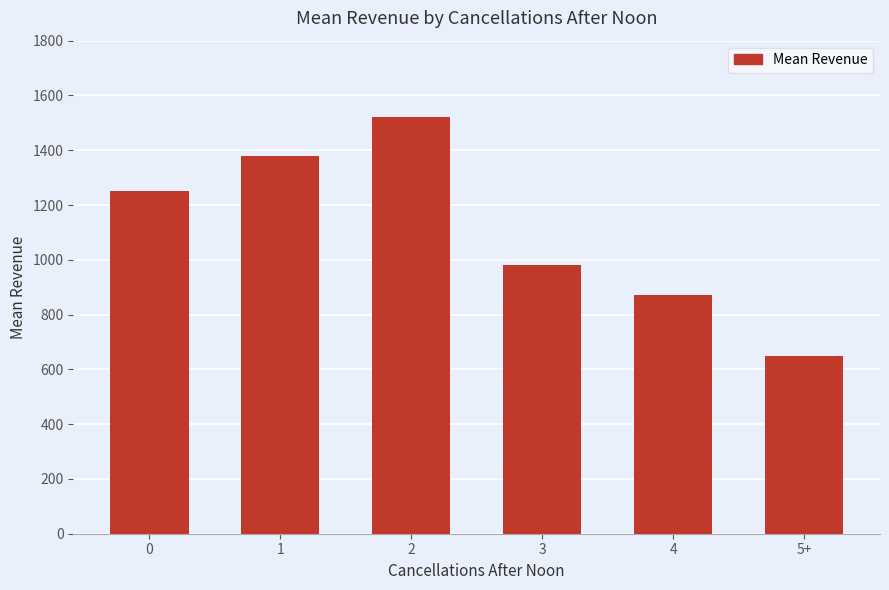

How many bars are there in total?

6